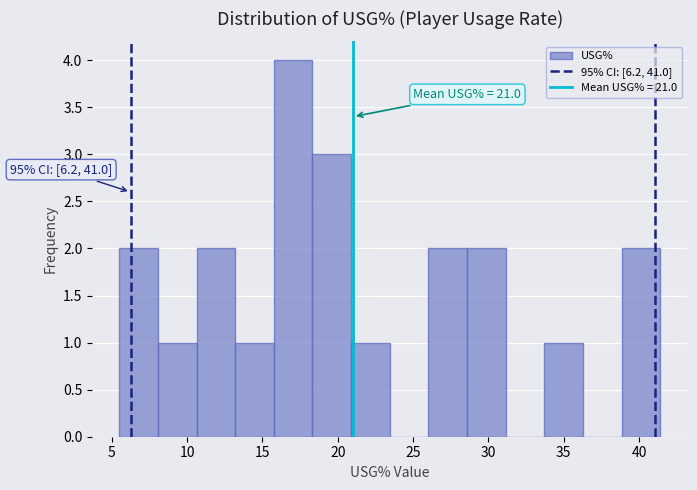

Which range on the x-axis has the tallest bar?

16.0 to 18.5